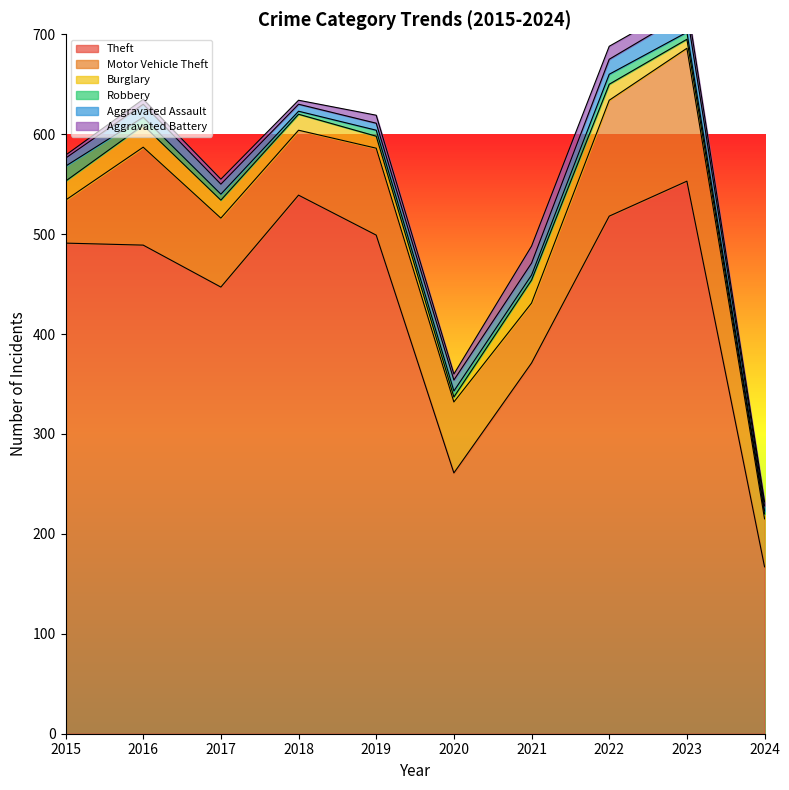

What is the difference between the highest and lowest values at 2023?

546